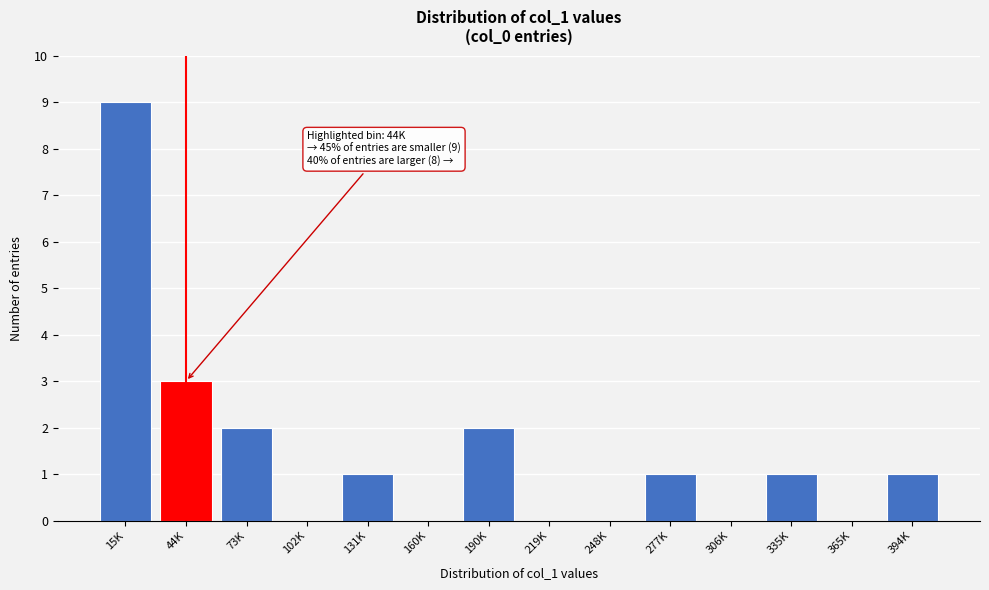

Reading left to right, what are all the values shown in this chart?

15K=9	44K=3	73K=2	102K=0	131K=1	160K=0	190K=2	219K=0	248K=0	277K=1	306K=0	335K=1	365K=0	394K=1